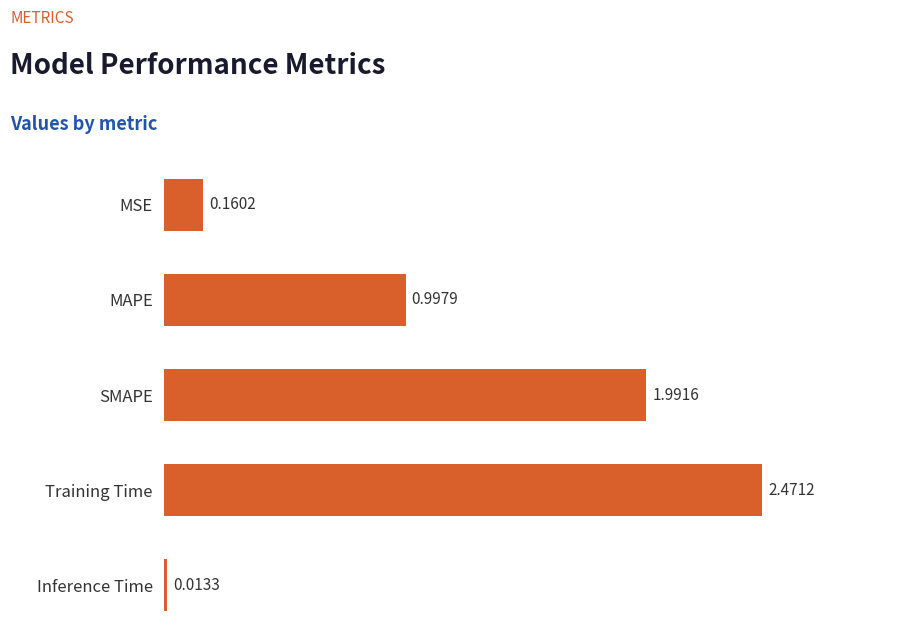

How many distinct data groups are displayed?

1